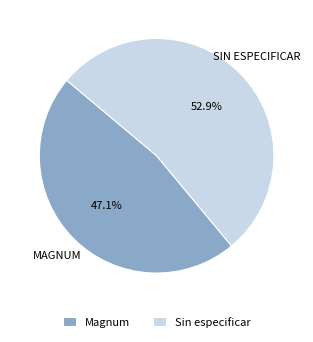

Which has a higher value, Magnum or Sin especificar?

Sin especificar